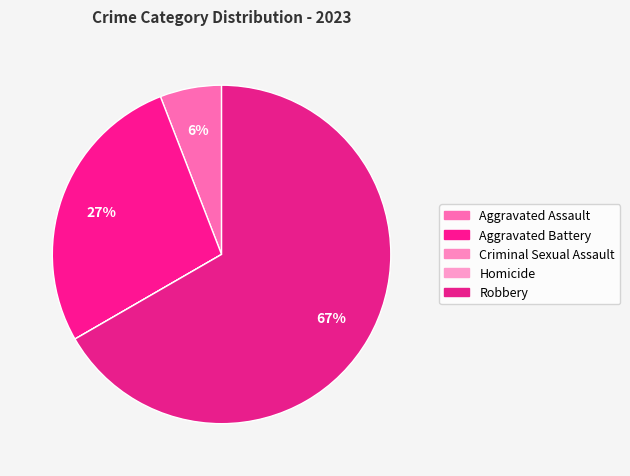

What percentage is the Aggravated Assault slice, to the nearest percent?

6%